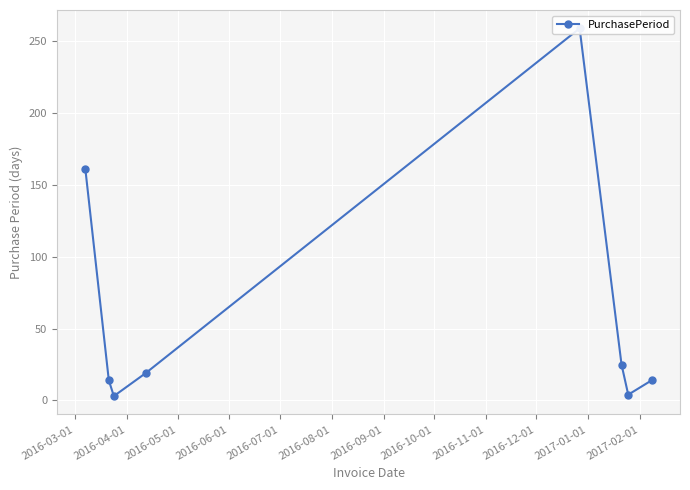

True or false: there are more than 0 points higher than both neighbors.

True